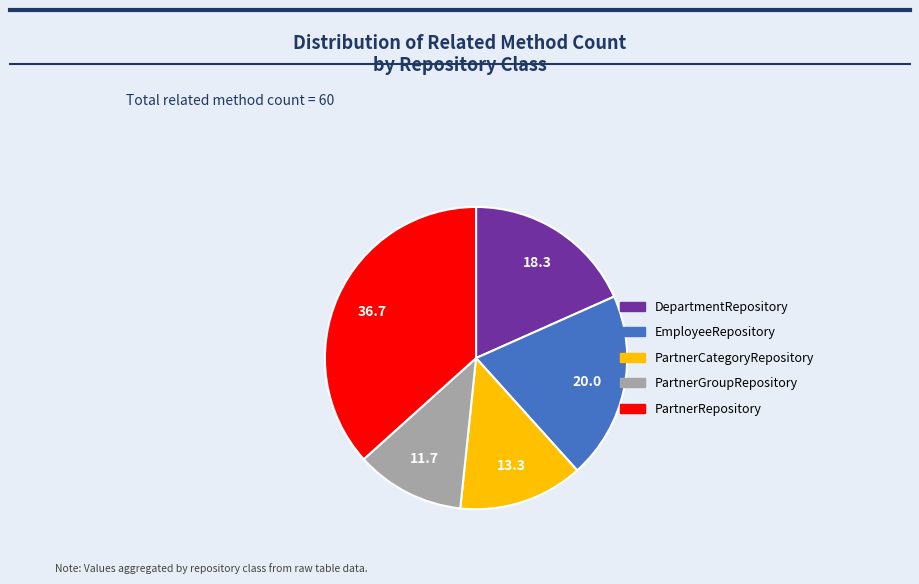

Does PartnerGroupRepository represent more than half of the total?

No